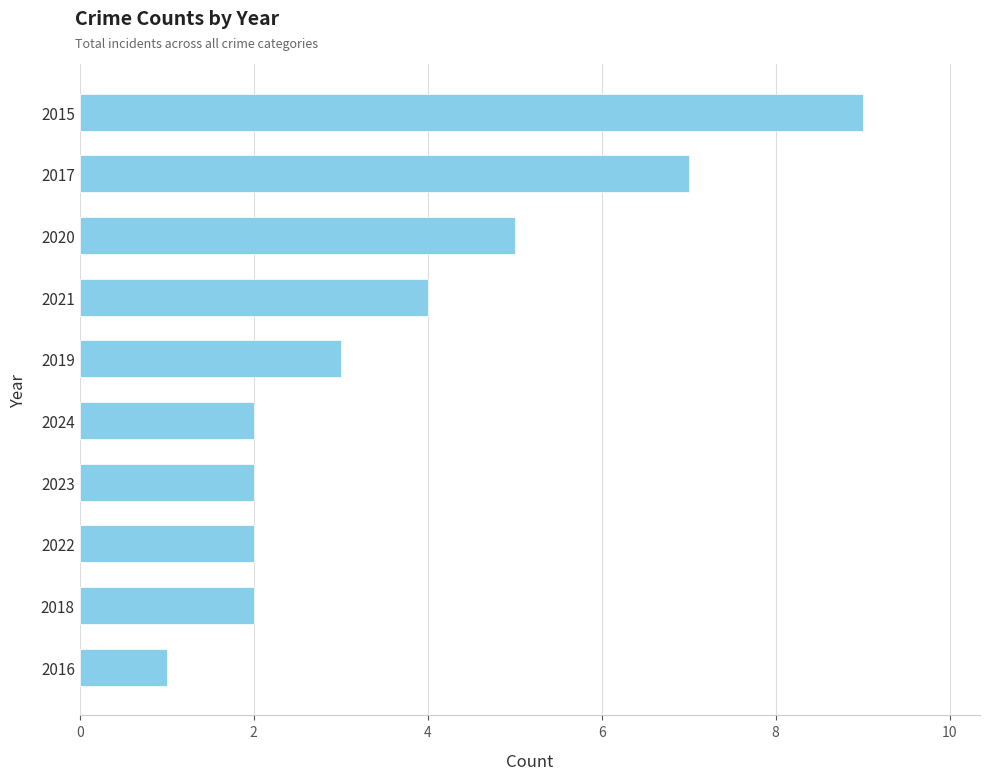

Count the number of data series in this chart.

1